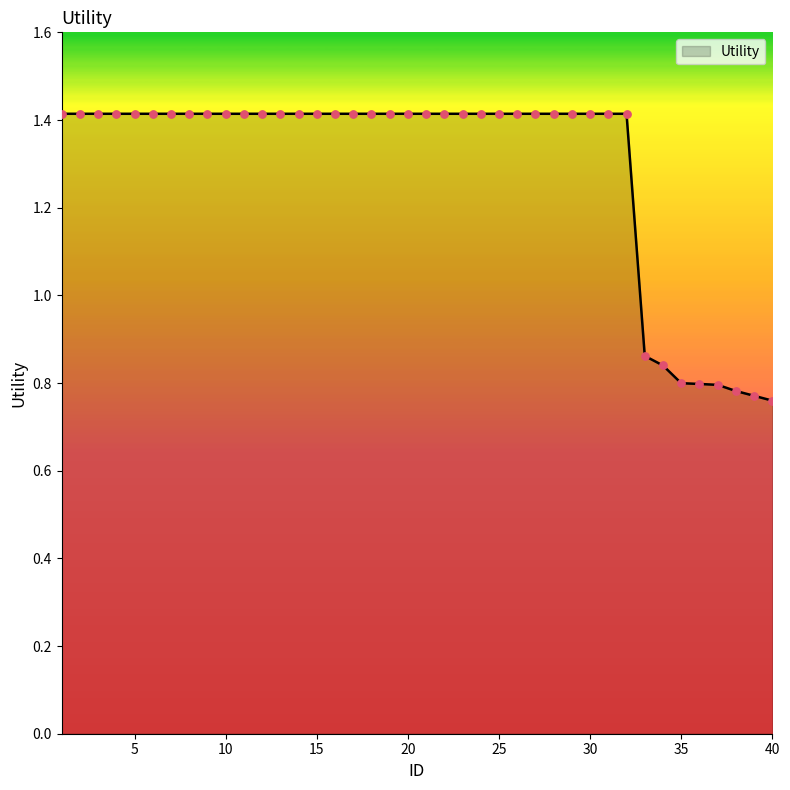

What is the maximum value shown in the chart?

1.4